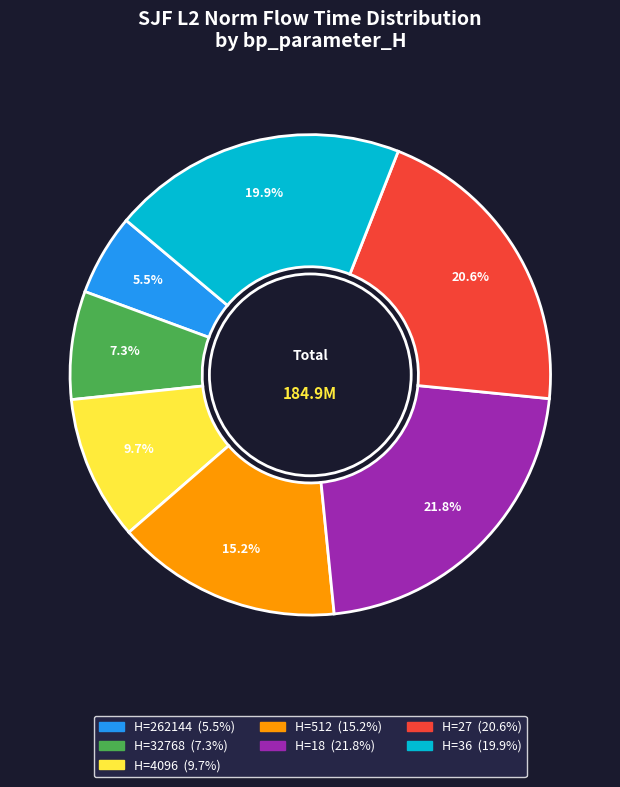

Is there any slice that represents more than half of the pie?

No